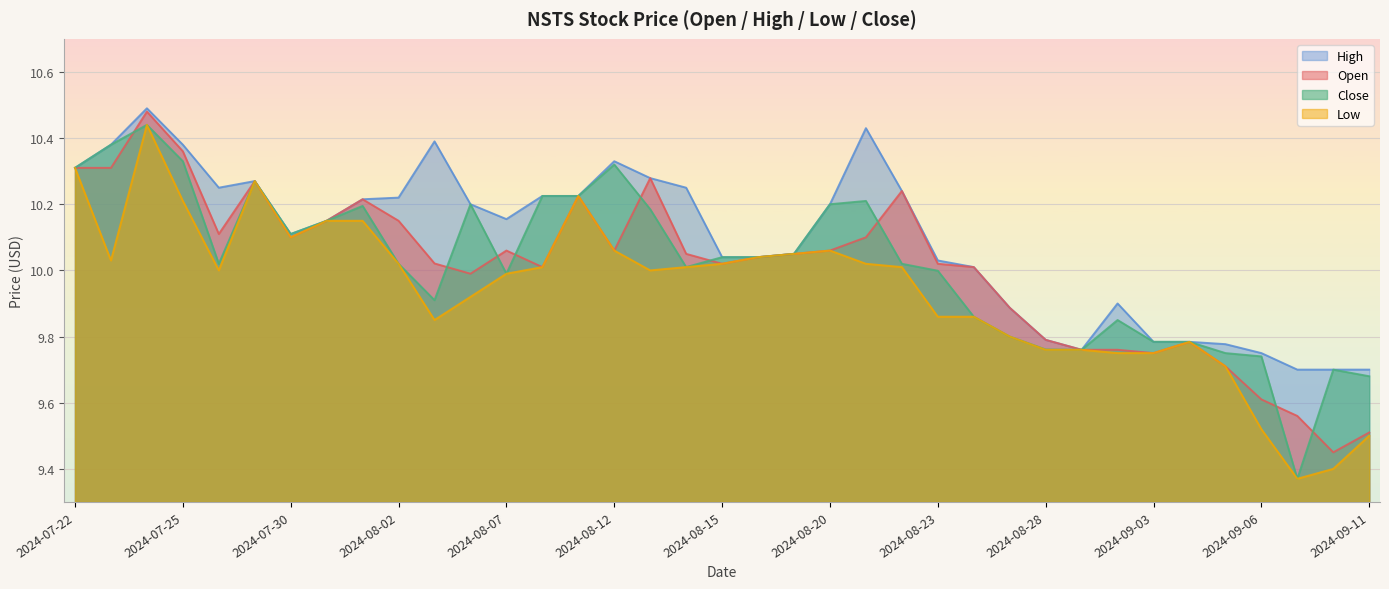

True or false: High and Open cross at least once.

False